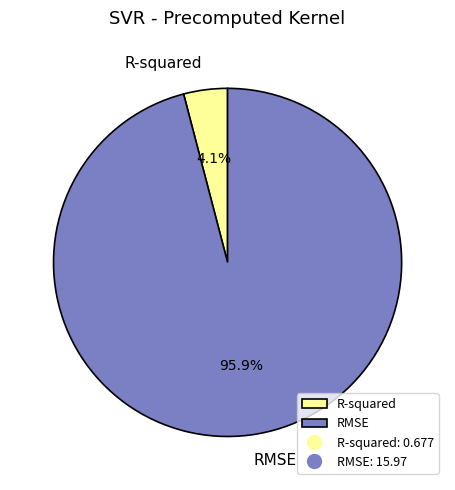

Is there any slice that represents more than half of the pie?

Yes